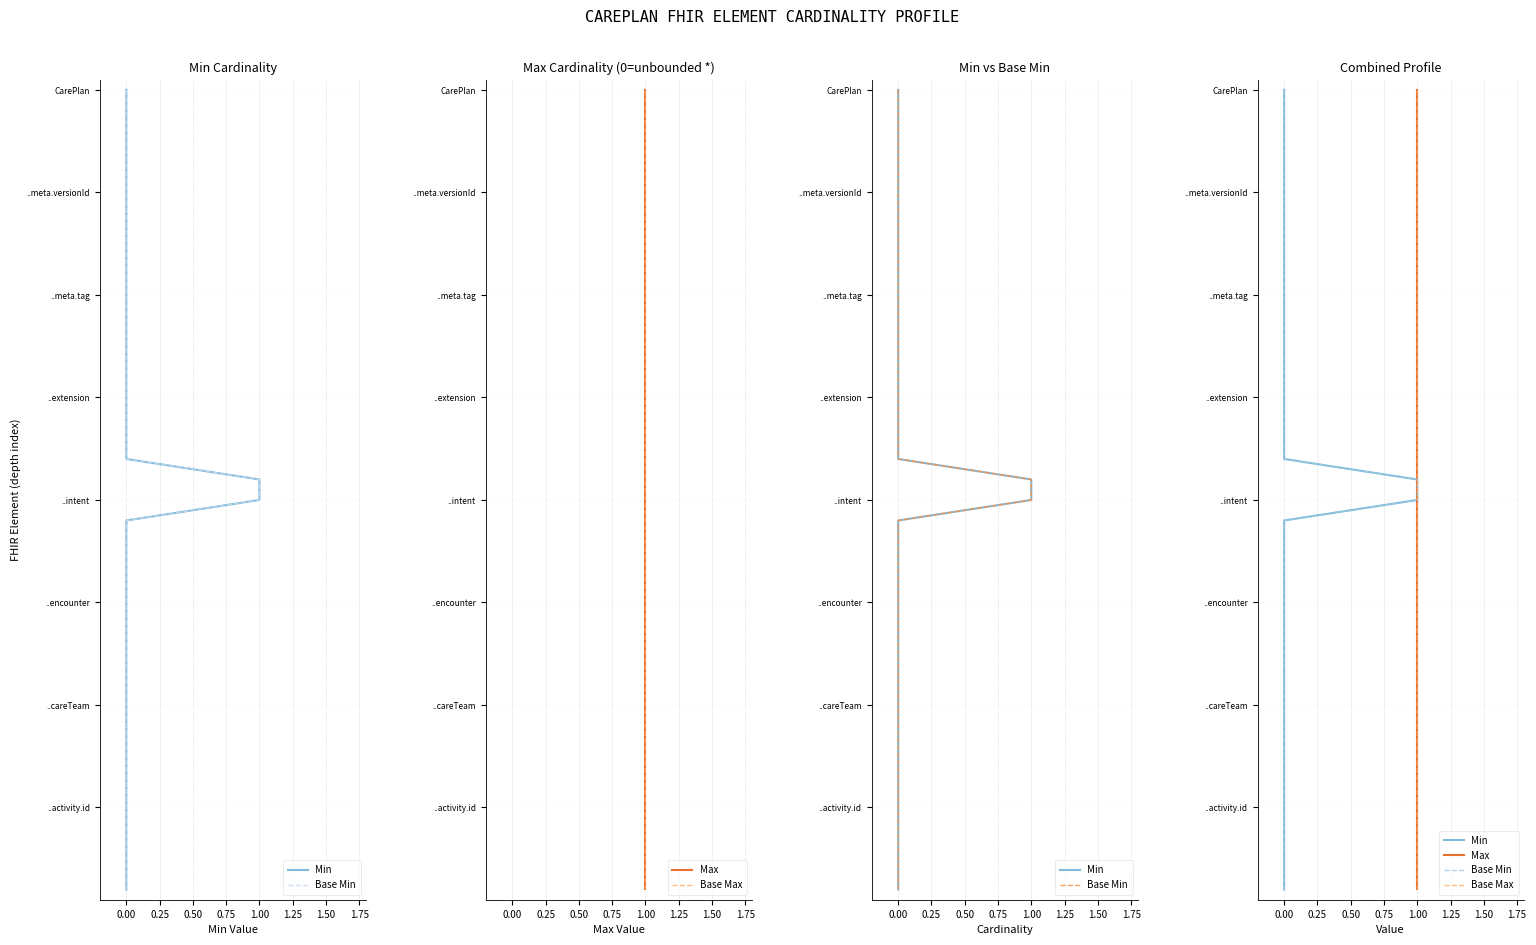

How many data points does each series have?

40